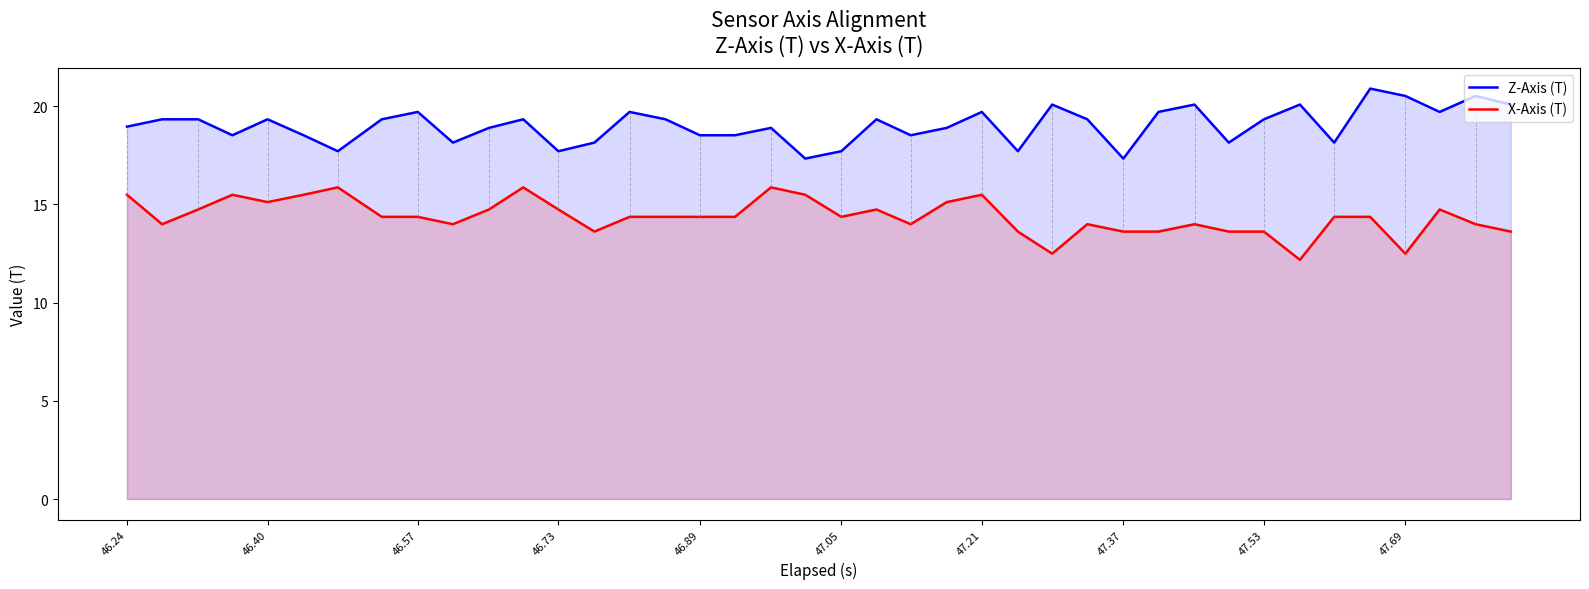

True or false: X-Axis (T) and Z-Axis (T) intersect in this chart.

False